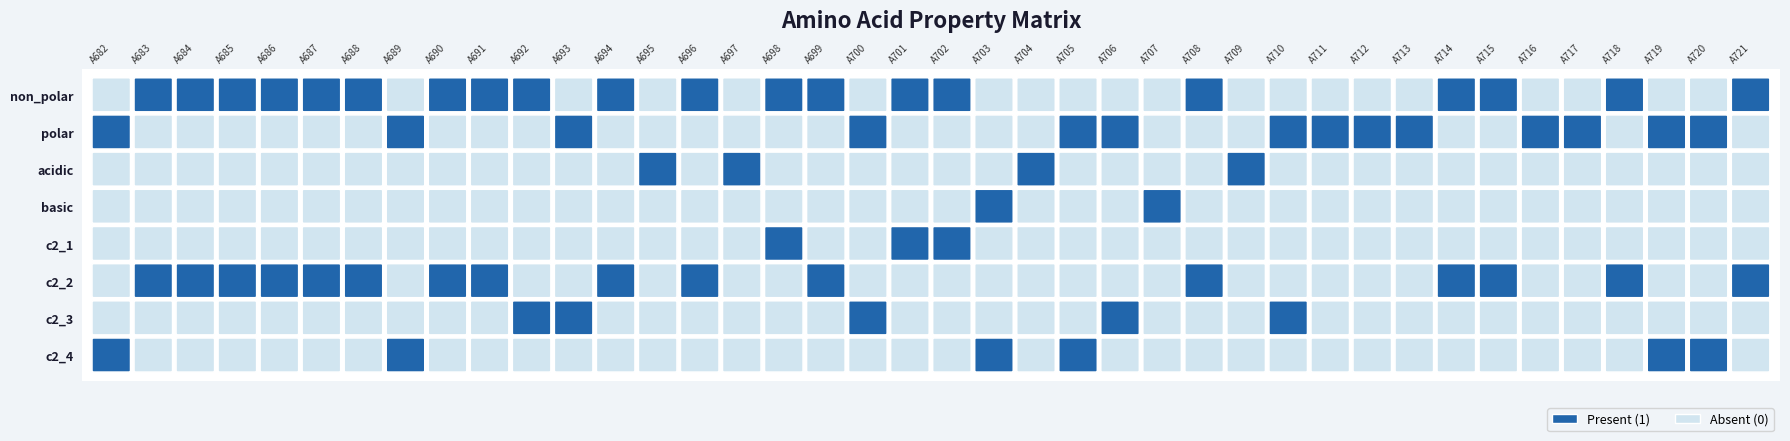

Which series has the widest spread of values?

non_polar